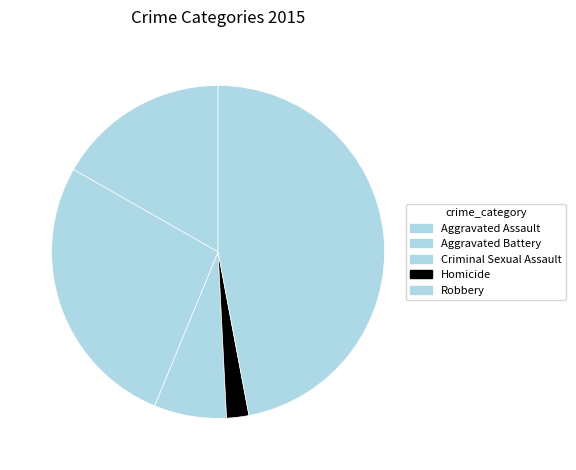

Between Aggravated Assault and Criminal Sexual Assault, which is larger?

Aggravated Assault